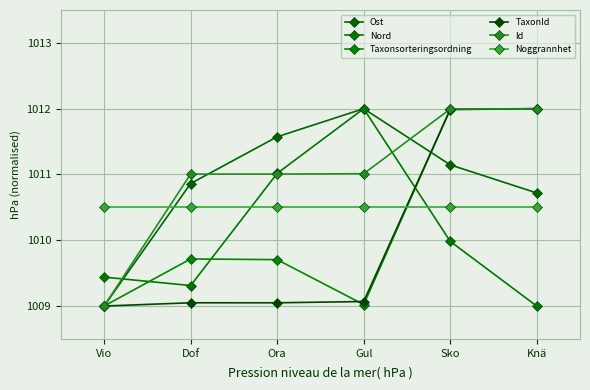

At Ora, list the series in order from largest to smallest.

Ost, Nord, Id, Noggrannhet, Taxonsorteringsordning, TaxonId